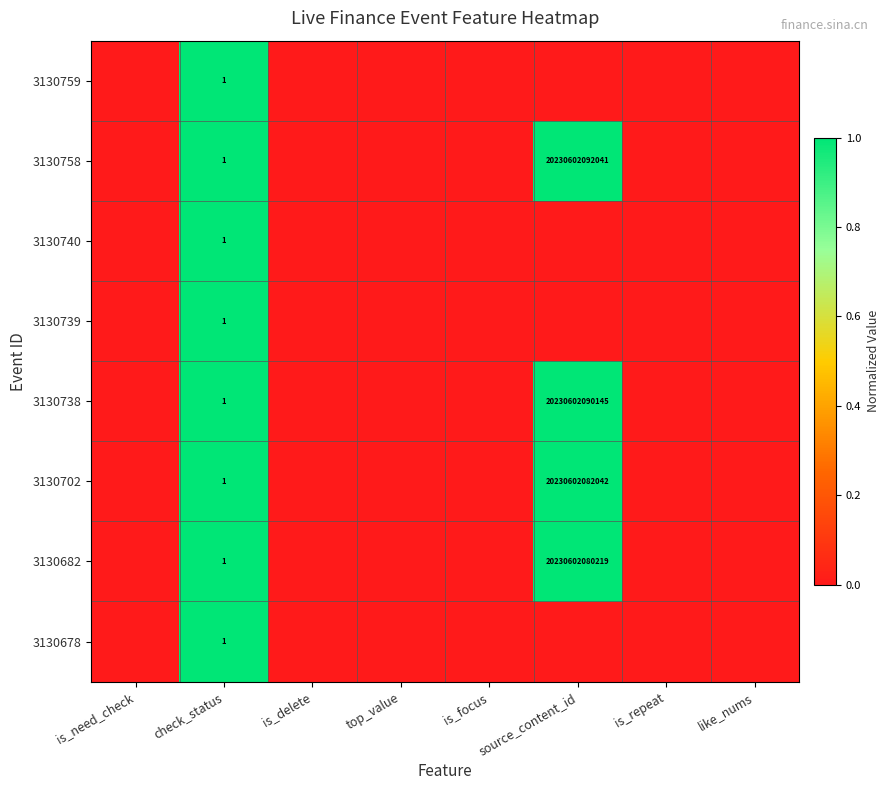

Is it true that 3130738 equals 34368529670297 at source_content_id?

False